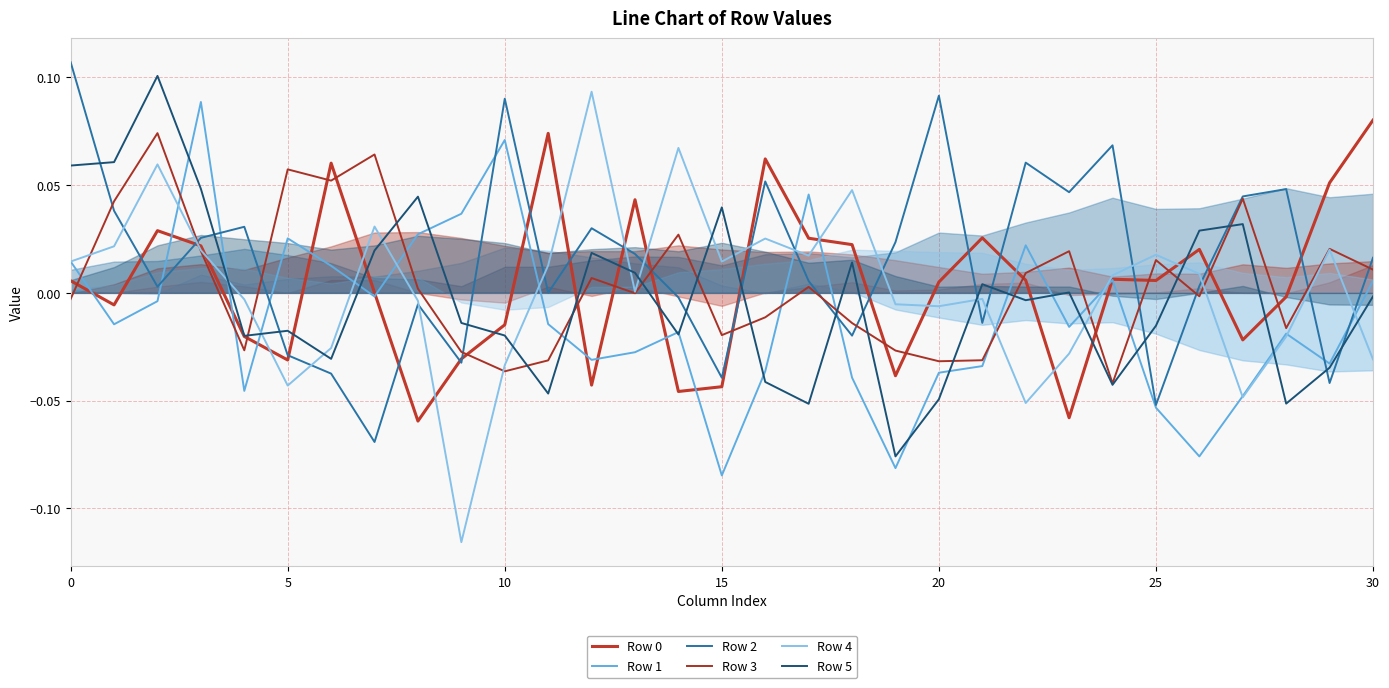

Which series has the widest spread of values?

Row 4